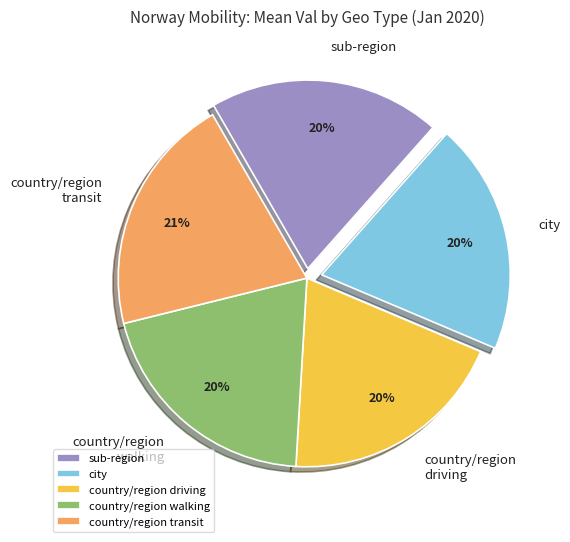

What percentage is the city slice, to the nearest percent?

20%